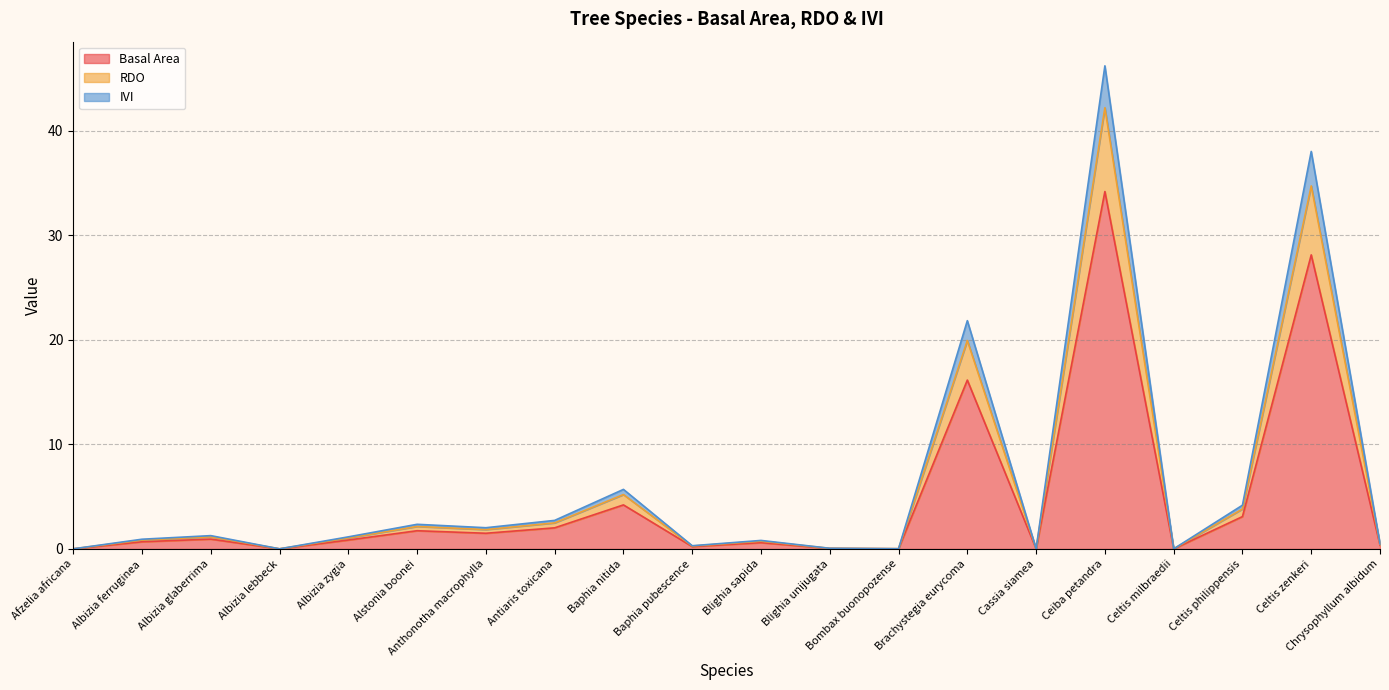

How many interior local peaks does the IVI series have?

7